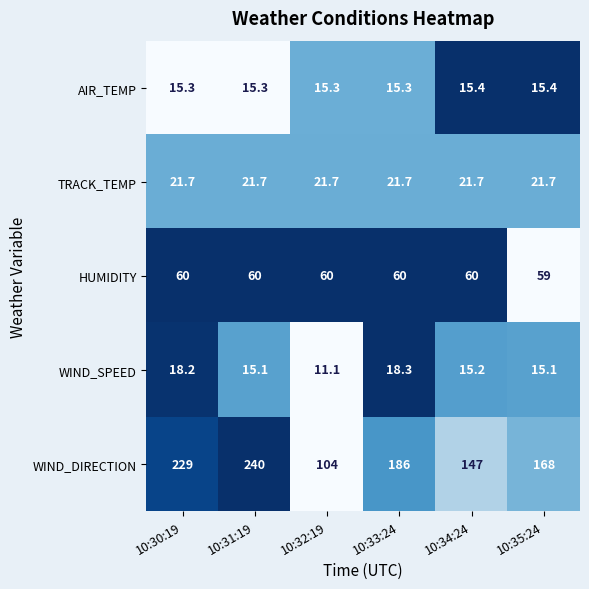

True or false: WIND_SPEED has a value of 15.1 at 10:31:19.

True